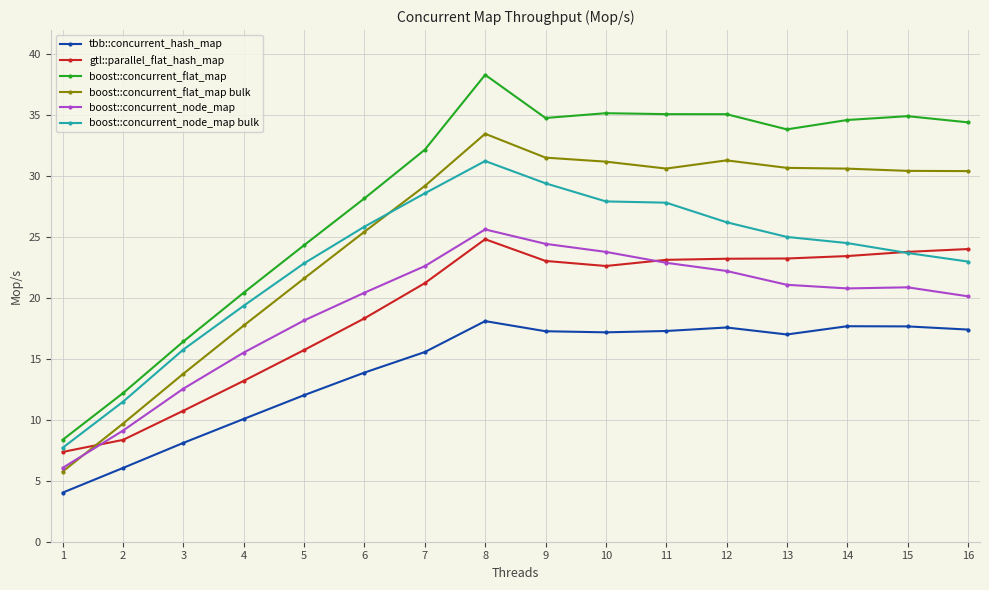

What is the sum of the boost::concurrent_node_map bulk values at 2 and 9?

40.9